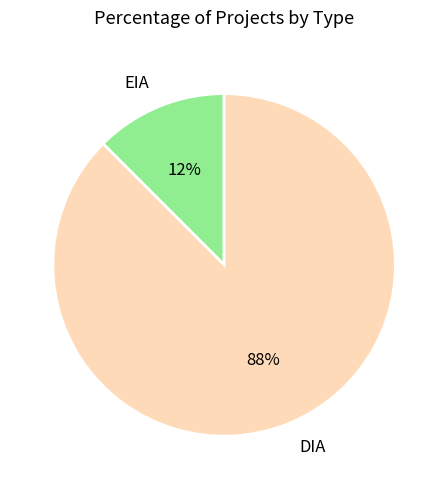

Which slice is the smallest?

EIA